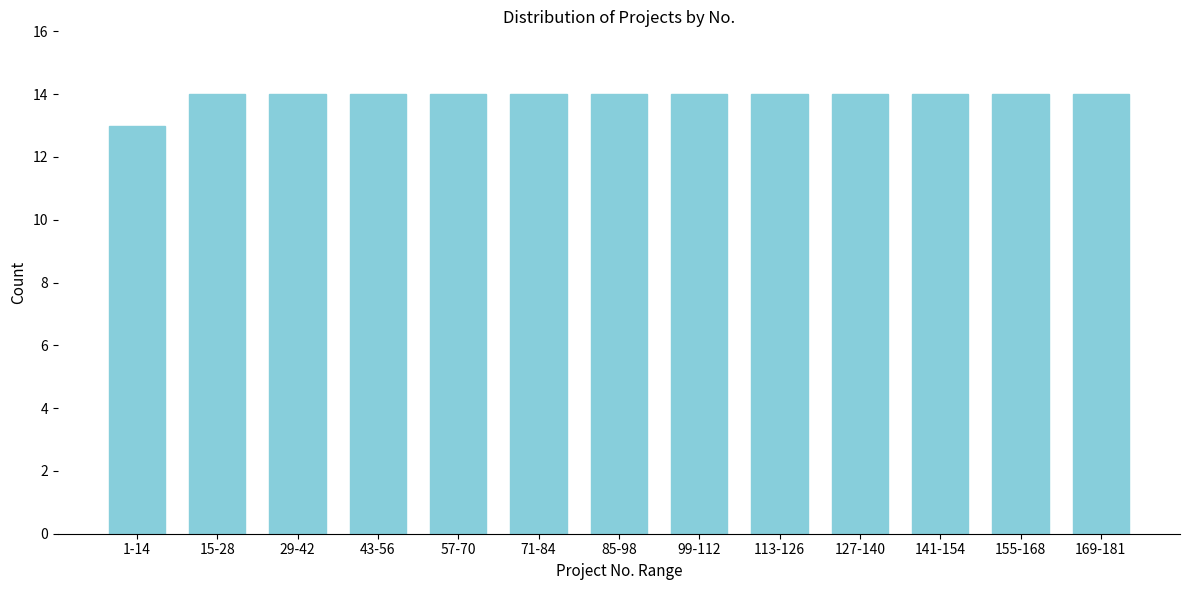

Reading right to left, list all the values displayed in this chart.

14	14	14	14	14	14	14	14	14	14	14	14	13